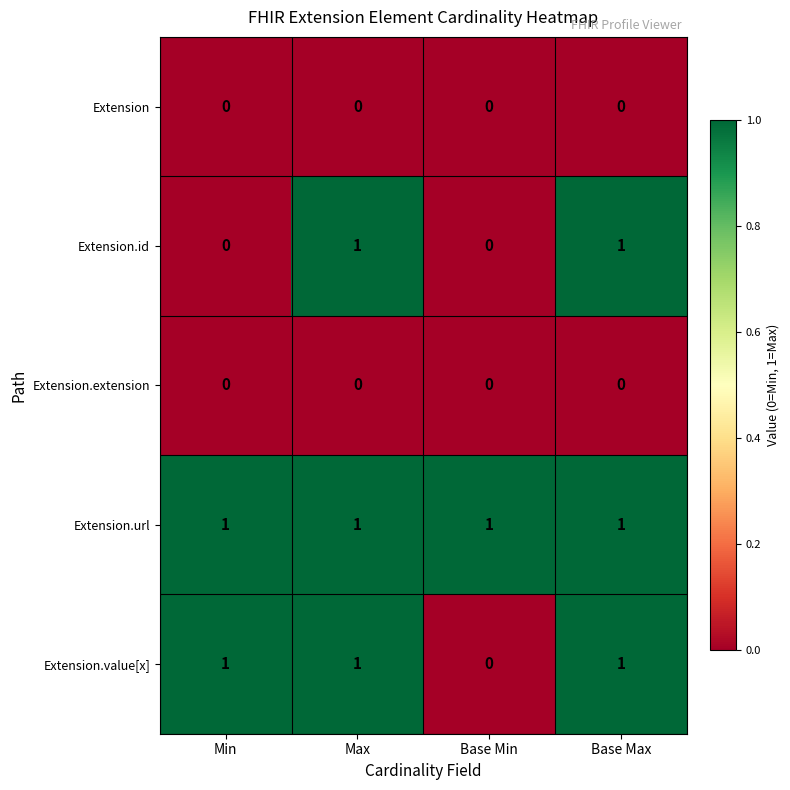

Is the value of Extension.url at Max greater than the value of Extension.value[x] at Base Min?

Yes